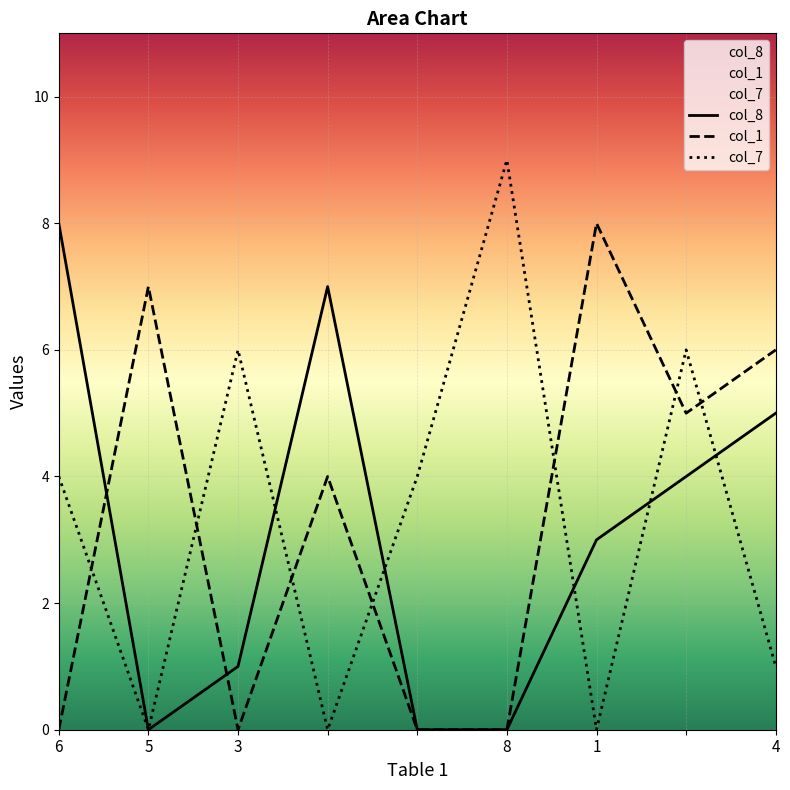

What is the sum of the col_7 values at 4 and 3?

7